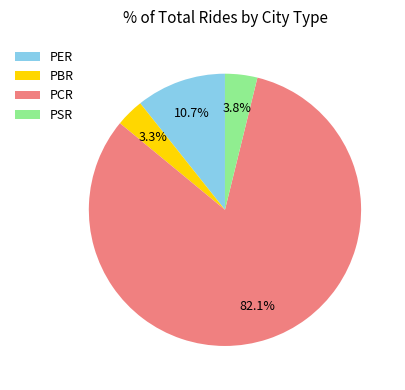

True or false: PCR accounts for 82% of the total.

True